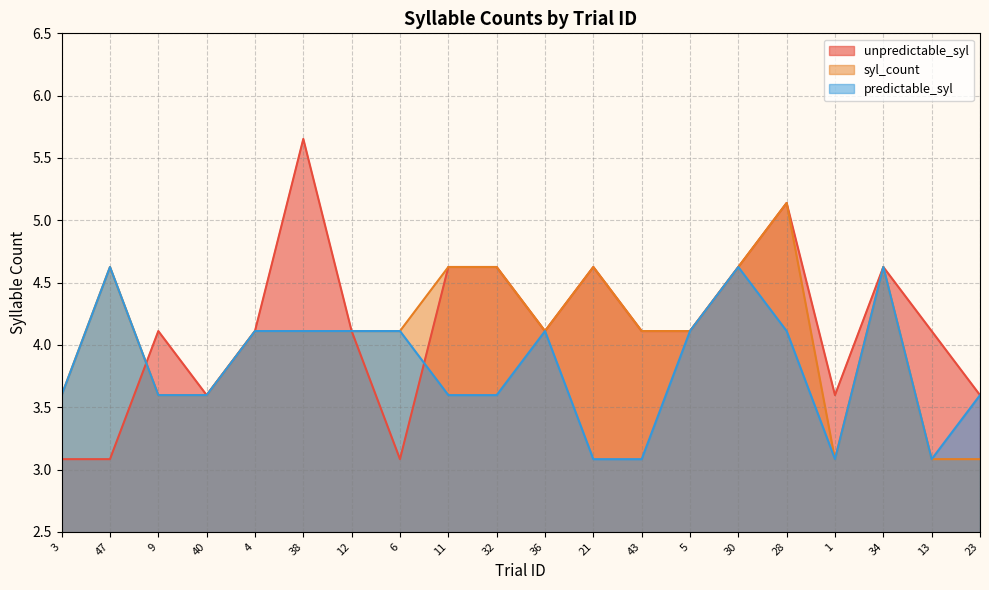

After their last crossing, which series has the higher values: predictable_syl or unpredictable_syl?

unpredictable_syl